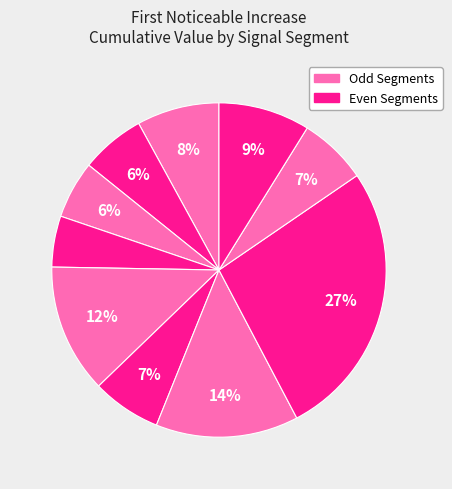

How many slices are in this pie chart?

10